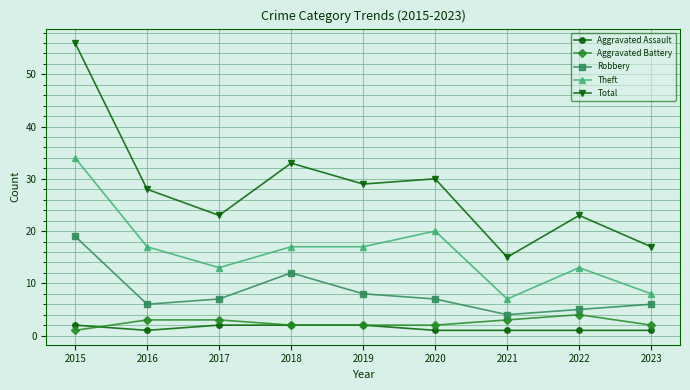

What is the value of the Total point at the 7th from the left?

15